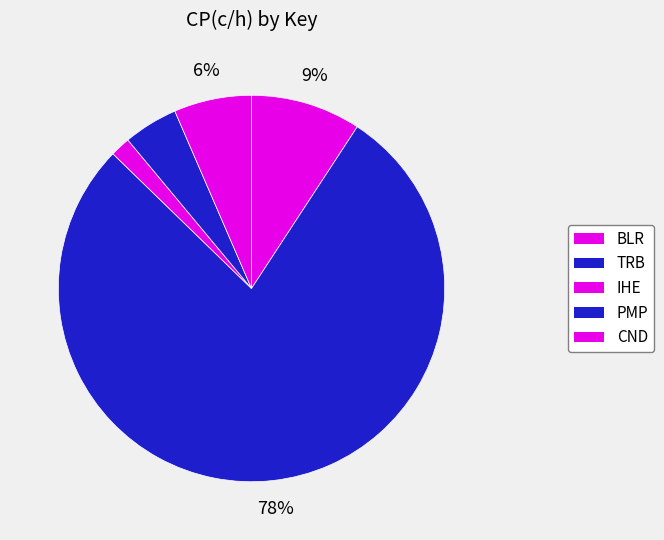

The PMP slice represents 12% of the pie. True or false?

False